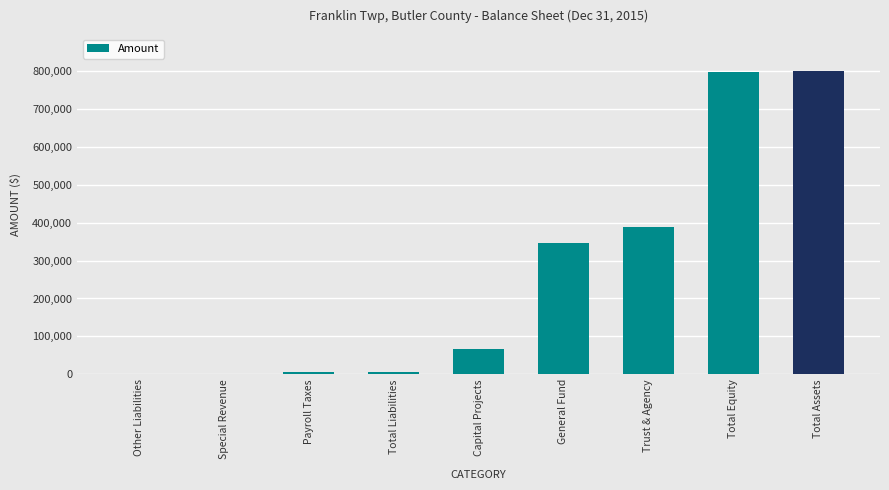

What is the sum of all values?

2409372